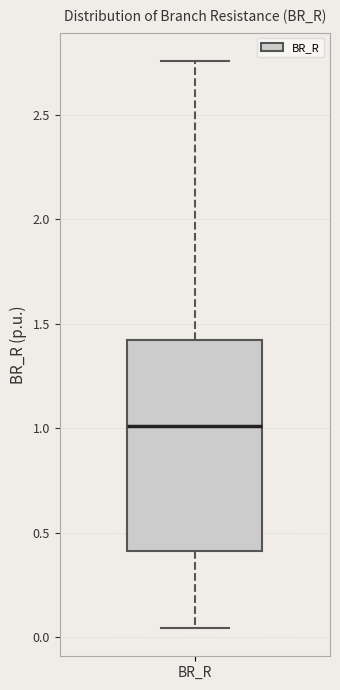

Read this box plot against the y-axis: the position of the median line, the range covered by the box, and the ends of both whiskers. The values are not printed on the chart, so give them approximately, as read against the axis.

median 1.00, box 0.40 to 1.40, whiskers 0.05 to 2.75